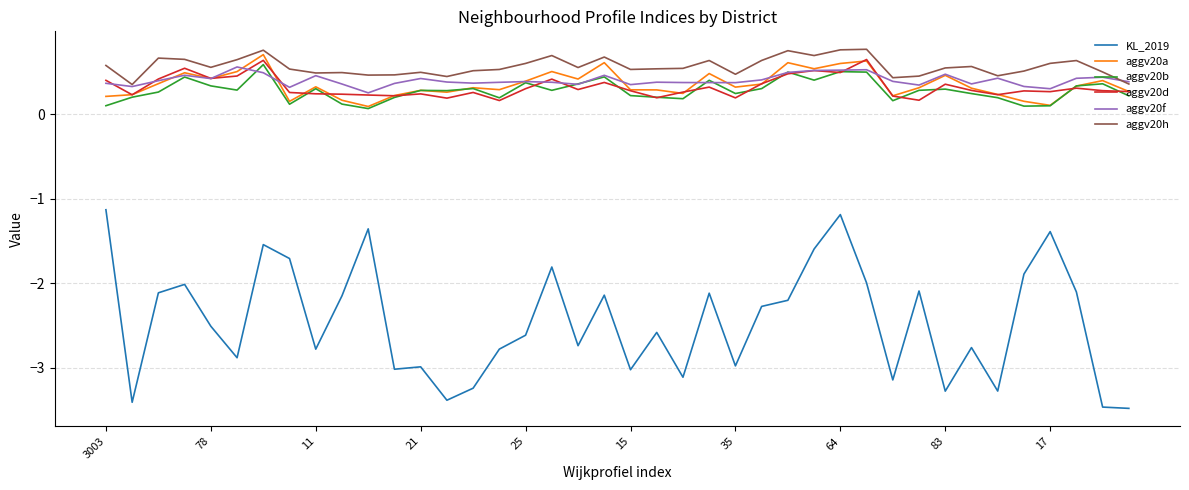

What is the lowest value of the KL_2019 series?

-3.5